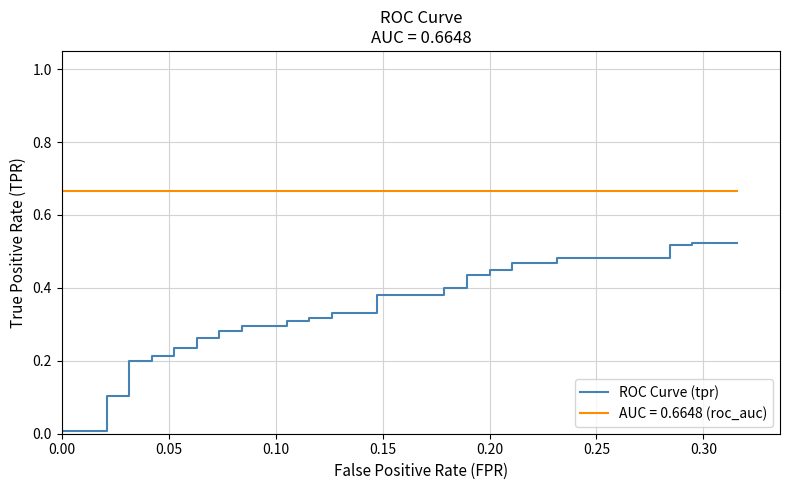

What is the label of the 26th point from the left?

25